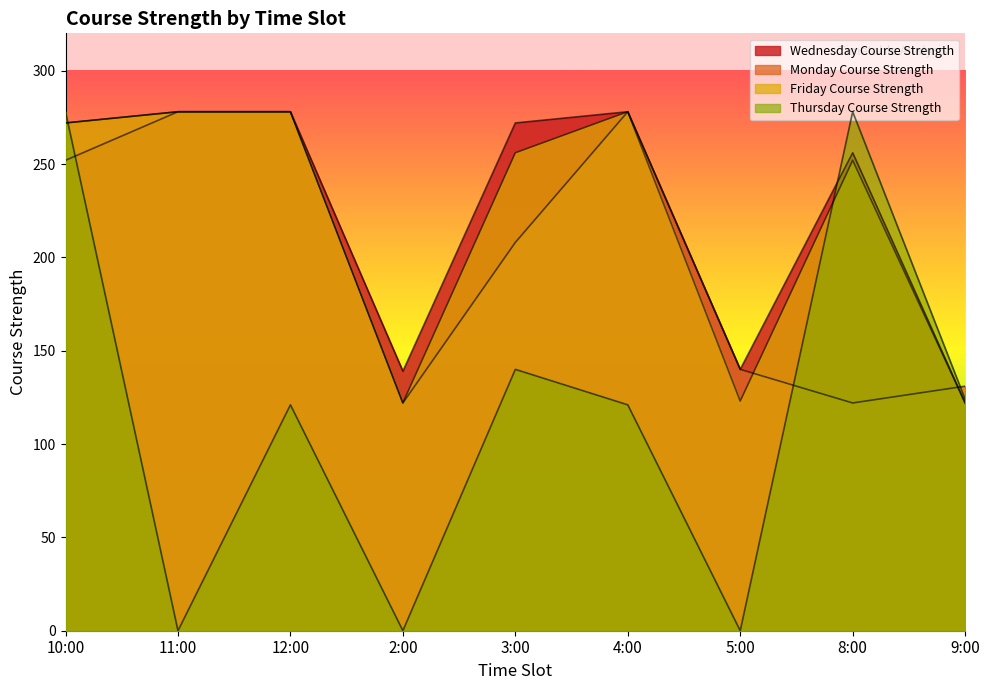

Which series changed the most between 12:00 and 5:00?

Friday_Course_Strength